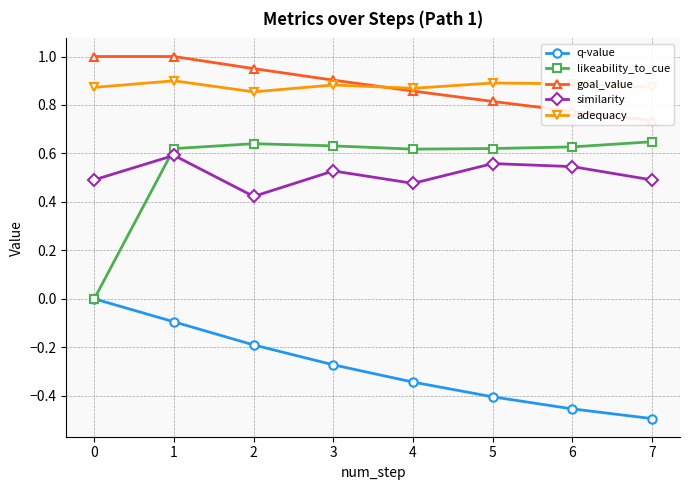

At 2, list the series in order from largest to smallest.

goal_value, adequacy, likeability_to_cue, similarity, q-value